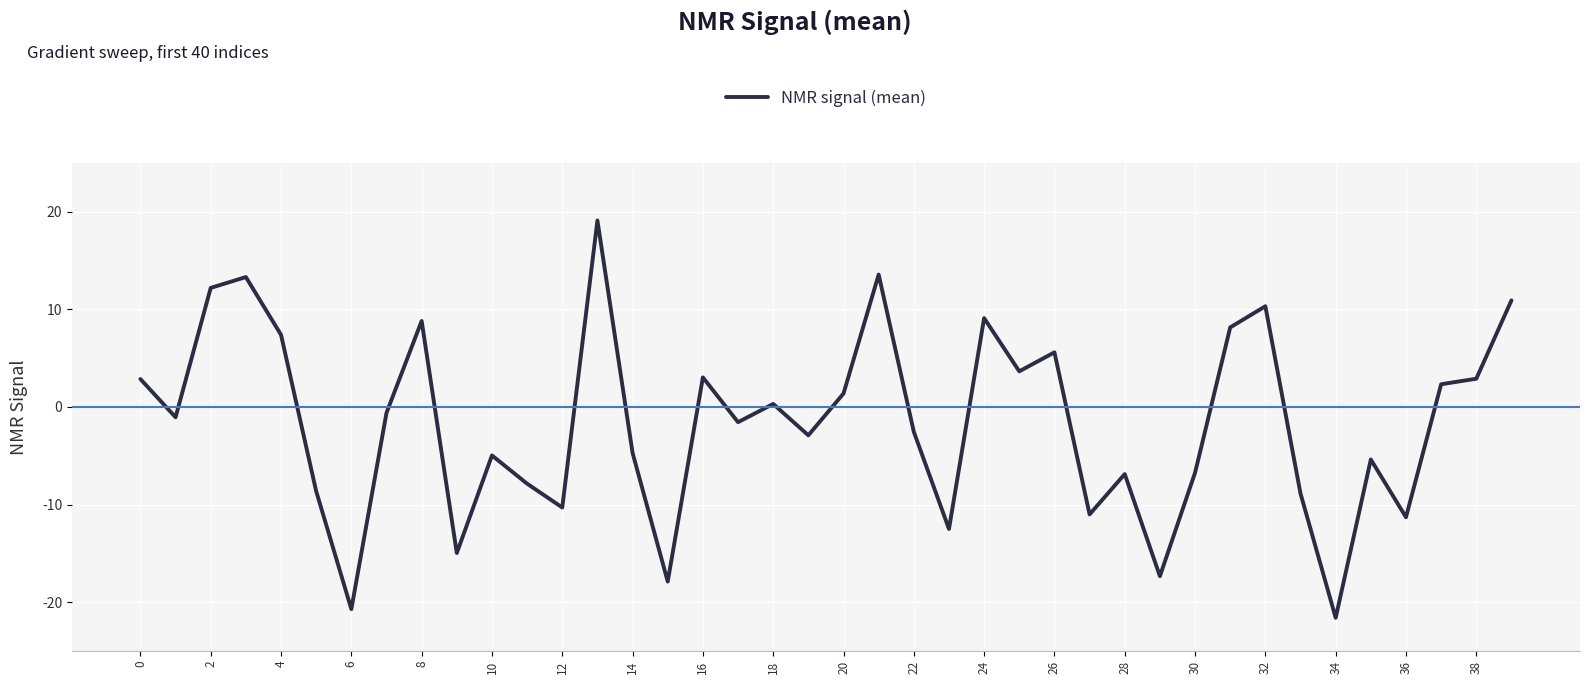

What is the difference between the maximum and minimum values?

40.7